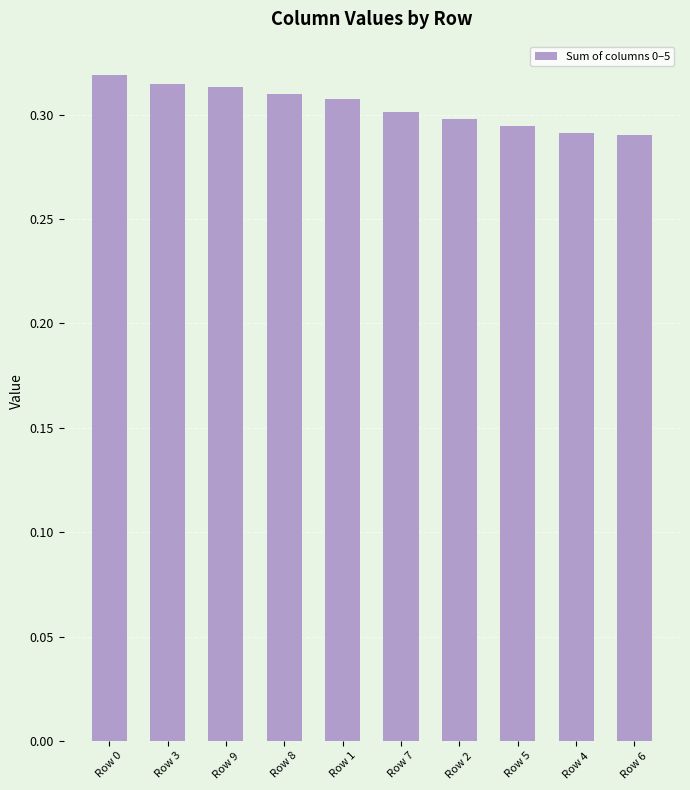

Which has a higher value, Row 3 or Row 2?

Row 3